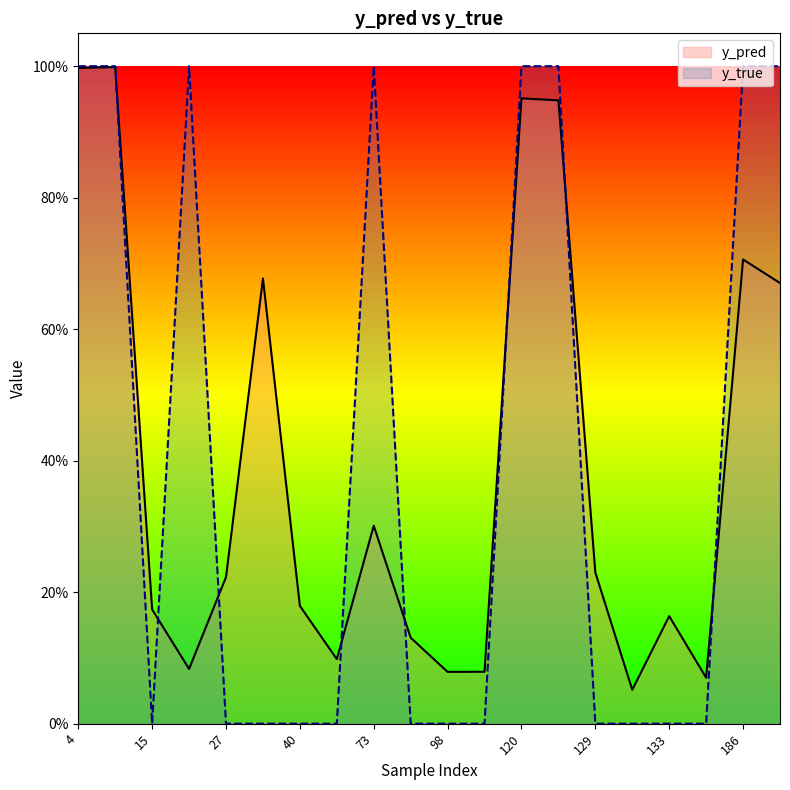

Rank the series by their maximum value, from highest to lowest.

y_true, y_pred